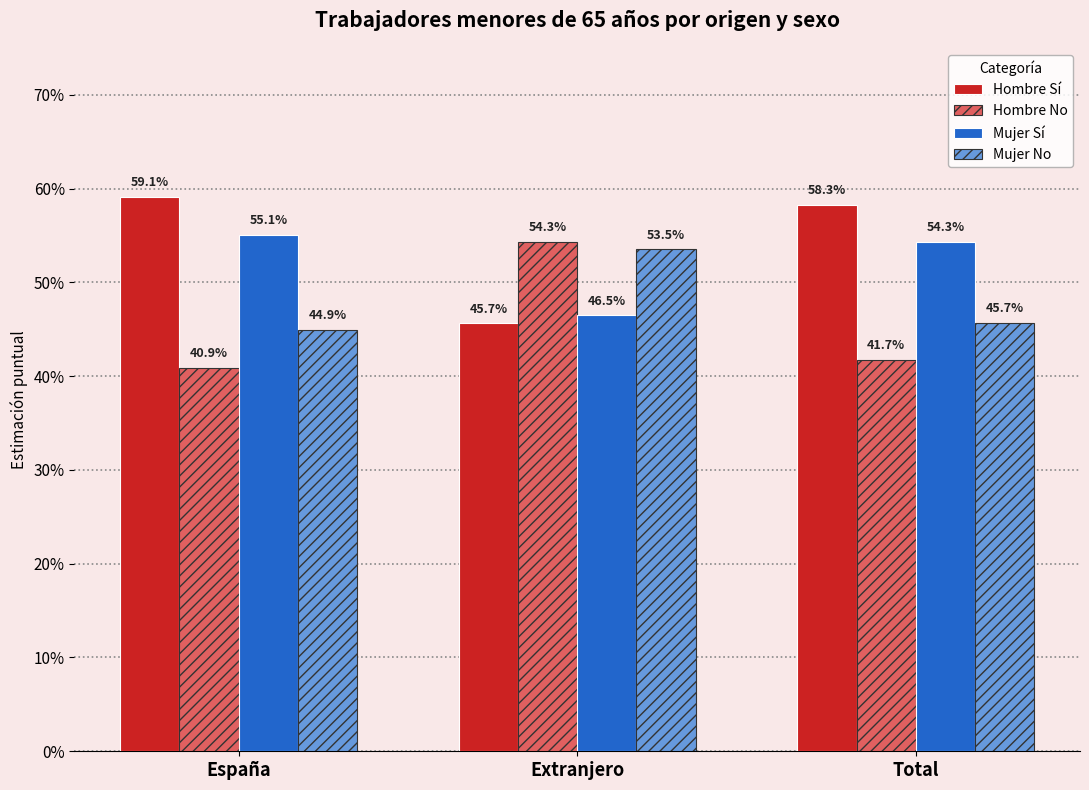

What value does the Hombre No series have at Total?

0.4